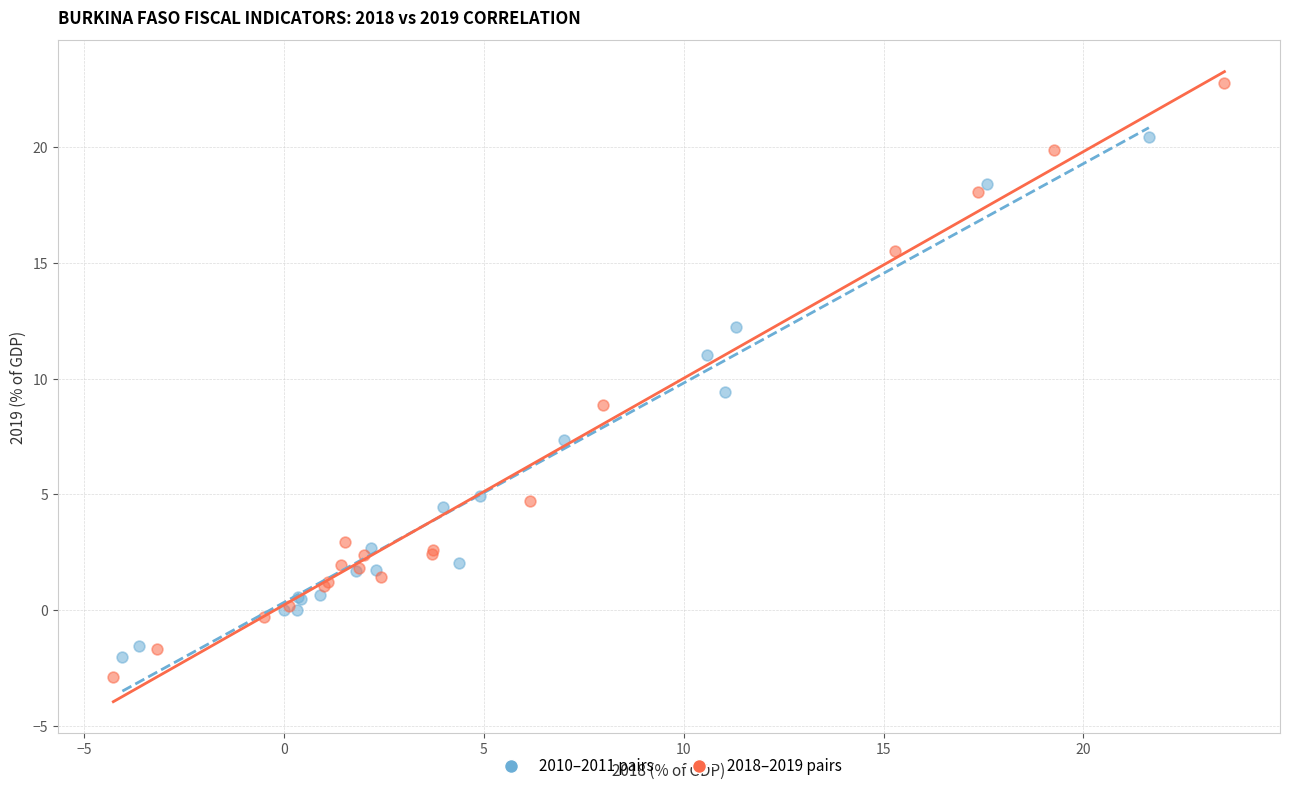

Which series contains the highest Y value?

2018–2019 pairs